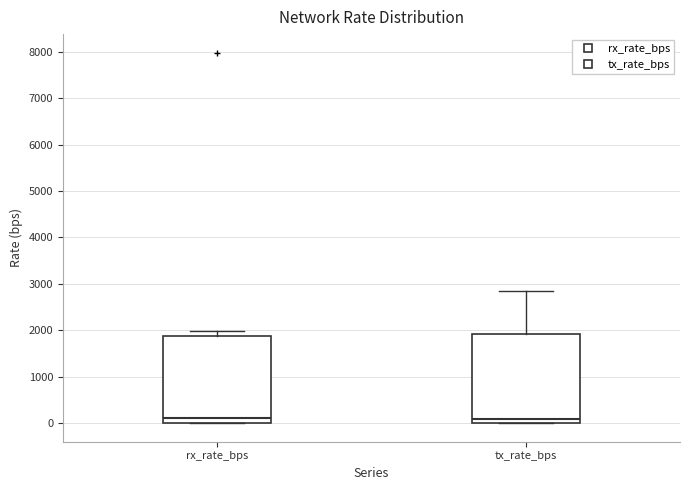

Reading left to right, transcribe this box plot: for each box, give where its median line is, the range the box spans, and where its two whiskers end, as read against the y-axis. The values are not printed on the chart, so give them approximately, as read against the axis.

rx_rate_bps: median 100, box 0 to 1900, whiskers 0 to 2000
tx_rate_bps: median 100, box 0 to 1900, whiskers 0 to 2800